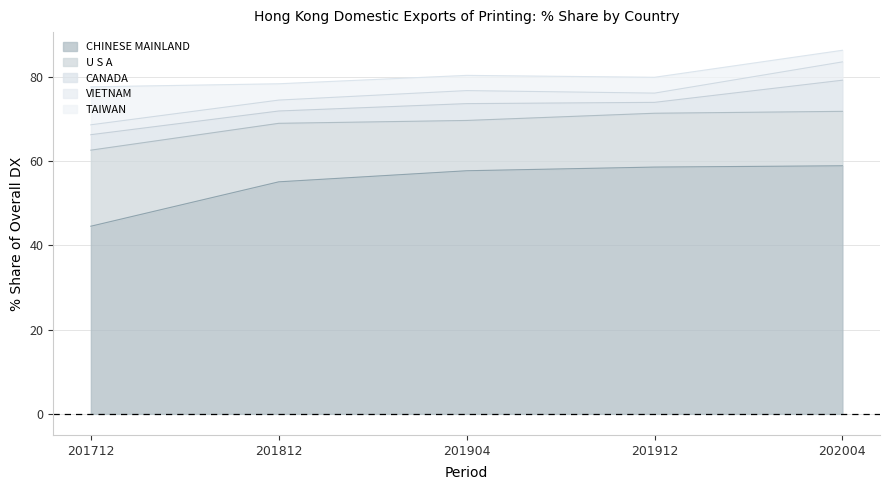

After their last crossing, which series has the higher values: 201904 % Share or 201912 % Share?

201904 % Share